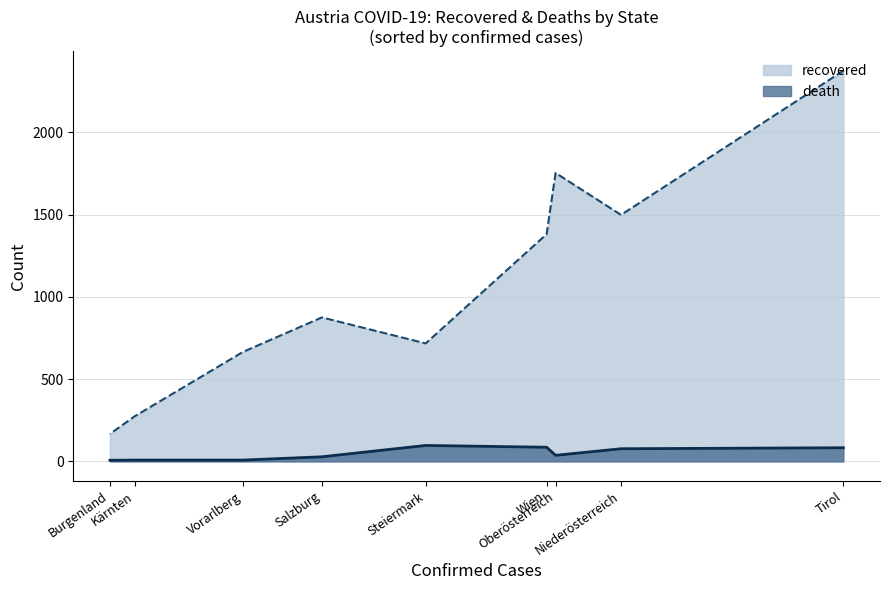

At Burgenland, list the series in order from largest to smallest.

recovered, death